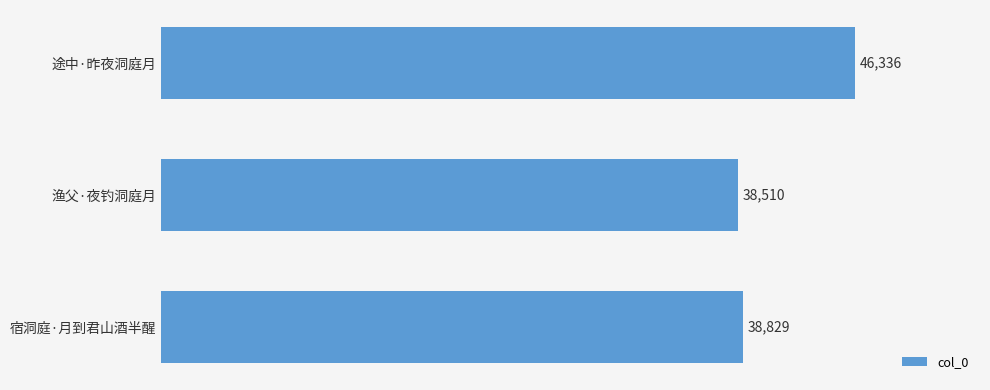

The chart shows a value of 60927 at 渔父·夜钓洞庭月. True or false?

False